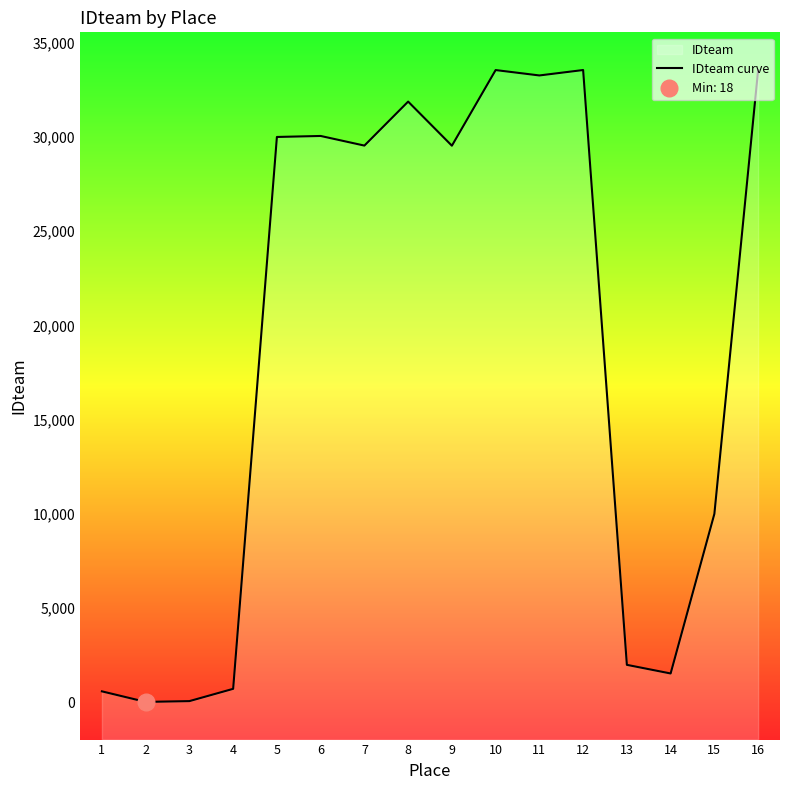

What is the value of the 7th point from the left?

29548